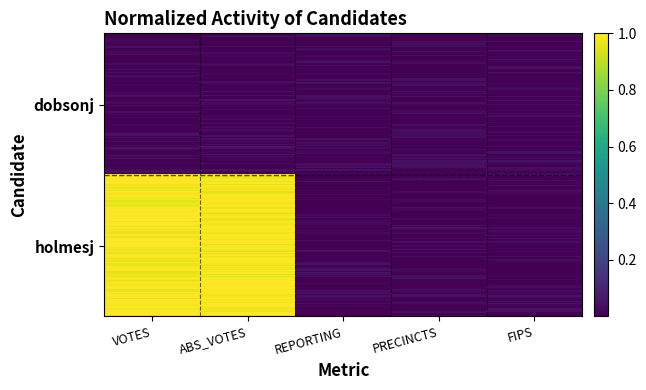

Which series has the largest total across all categories?

holmesj